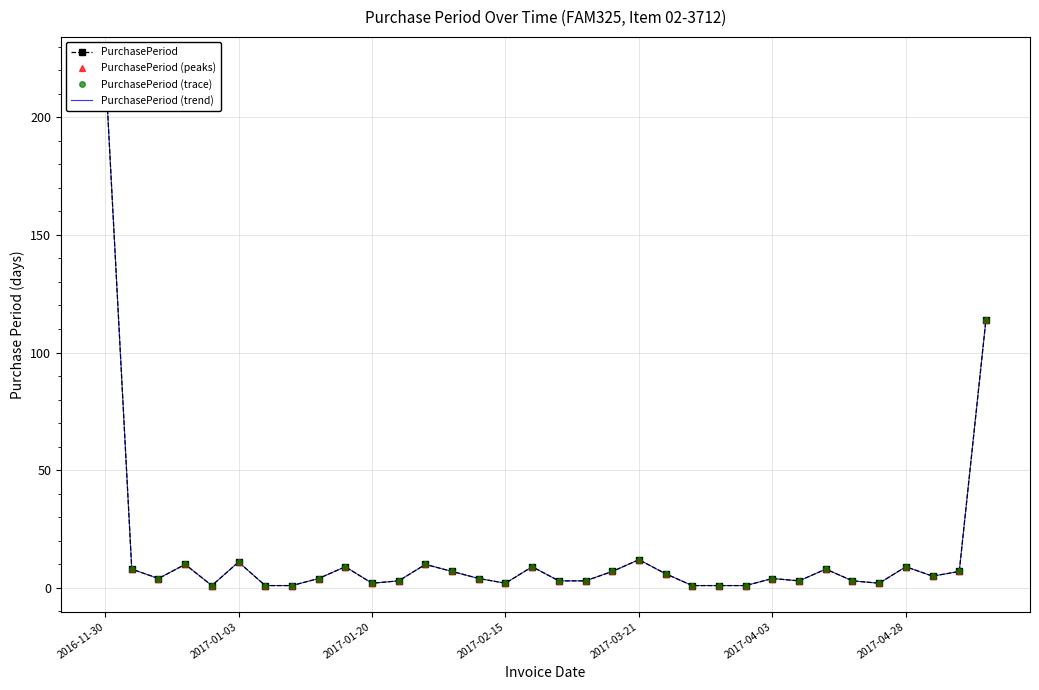

Which series has the largest total across all categories?

PurchasePeriod